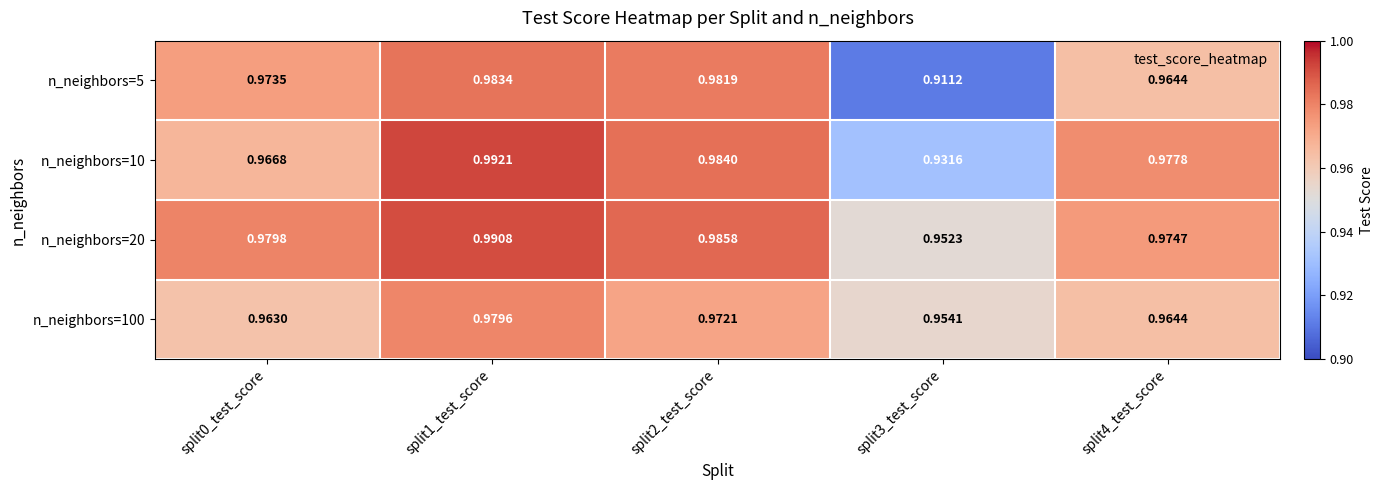

Is the value of n_neighbors=100 at split4_test_score greater than the value of n_neighbors=10 at split3_test_score?

Yes